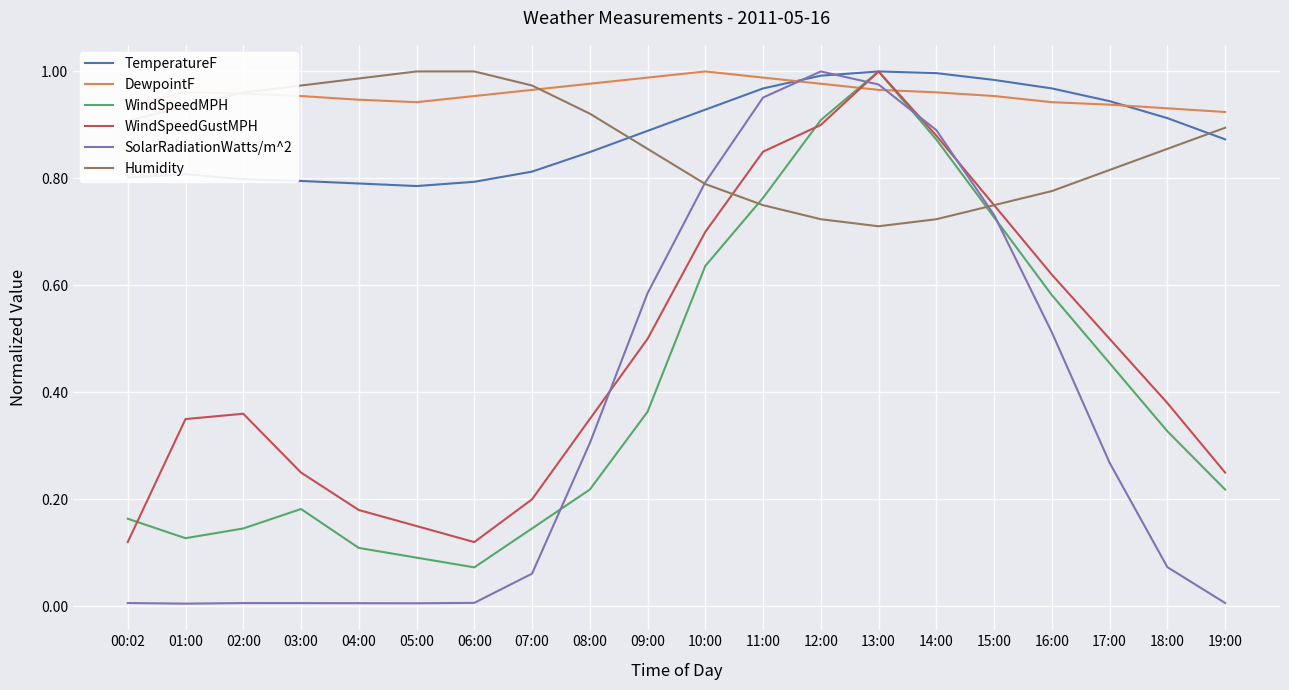

What position from the right is 00:02?

20